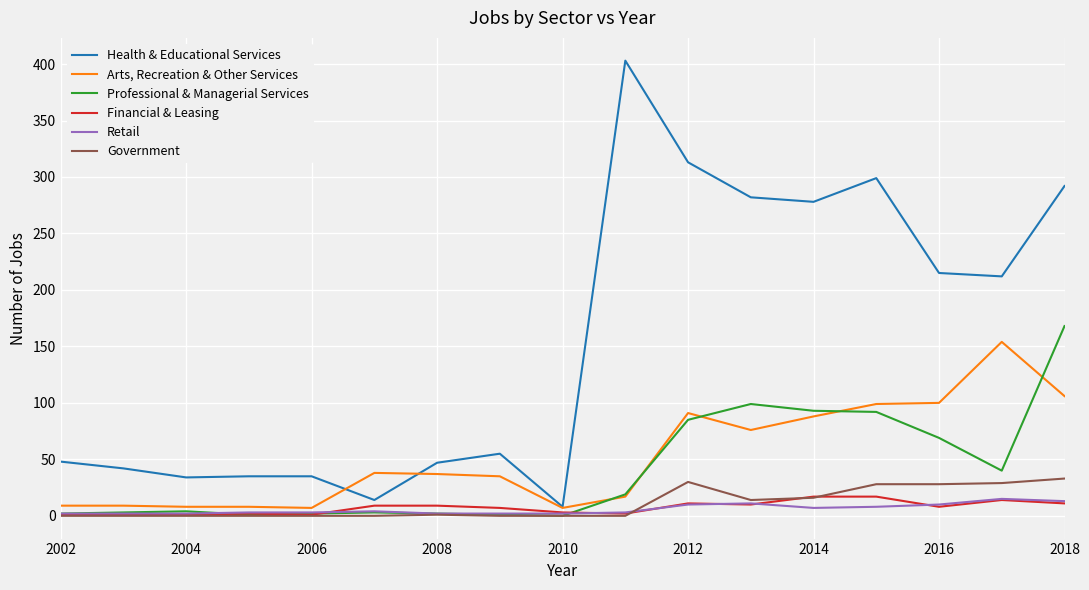

In Professional & Managerial Services, how many points are higher than both neighbors (excluding endpoints)?

3